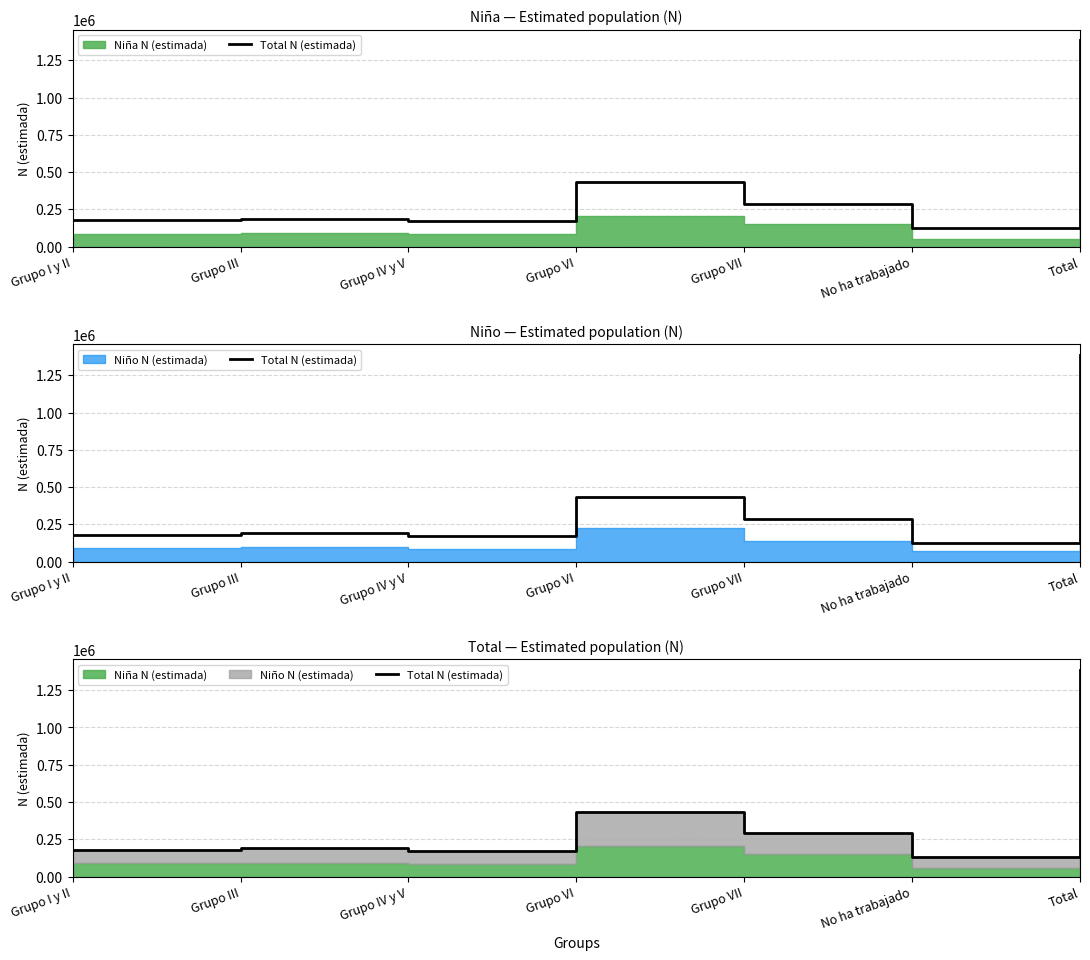

Which has a higher value, Grupo I y II or No ha trabajado?

Grupo I y II